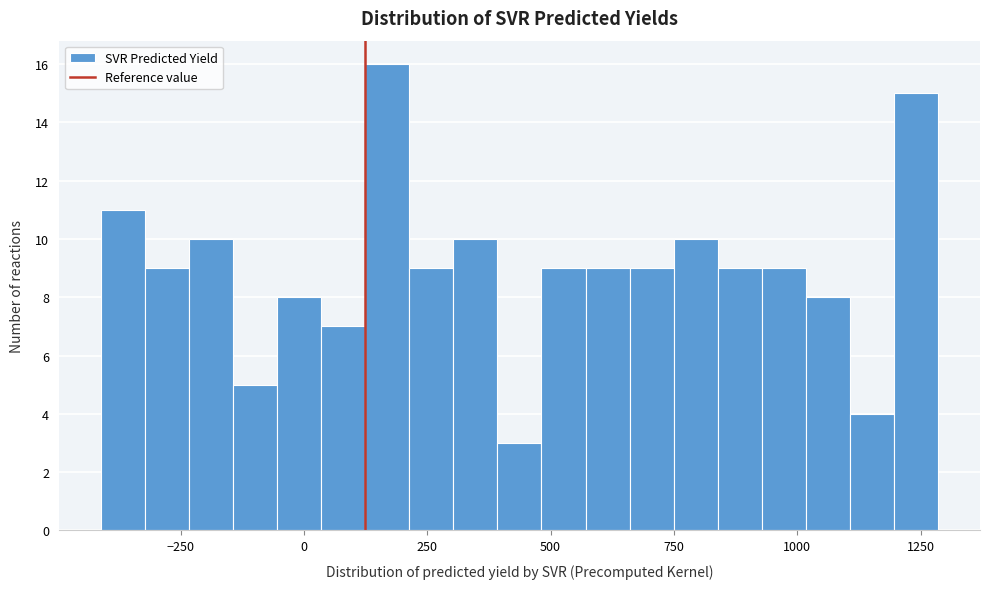

Around what value on the x-axis is the tallest bar? Give the approximate position of its centre, as read against the axis.

150